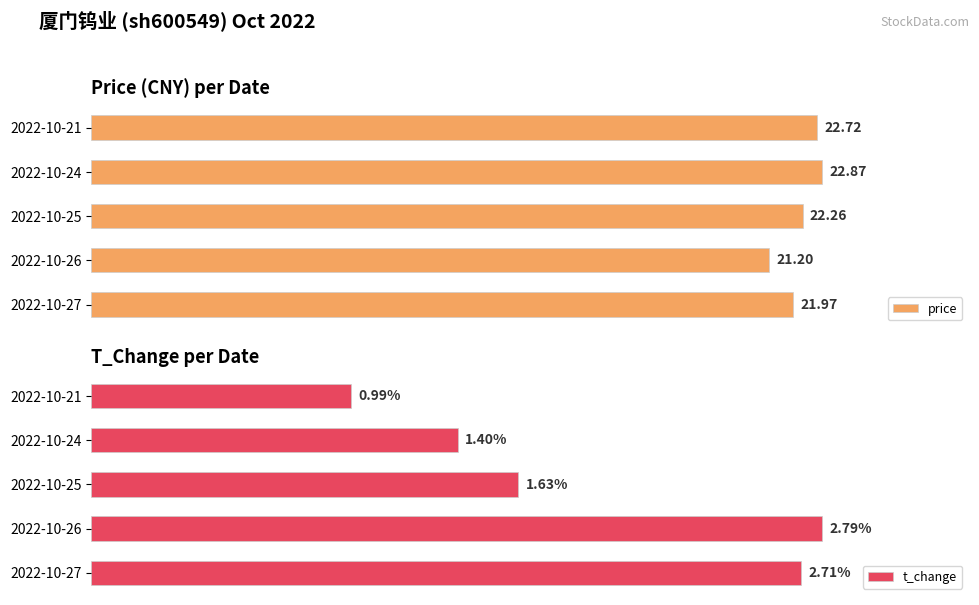

List the labels in order of price value, largest first.

2022-10-24, 2022-10-21, 2022-10-25, 2022-10-27, 2022-10-26